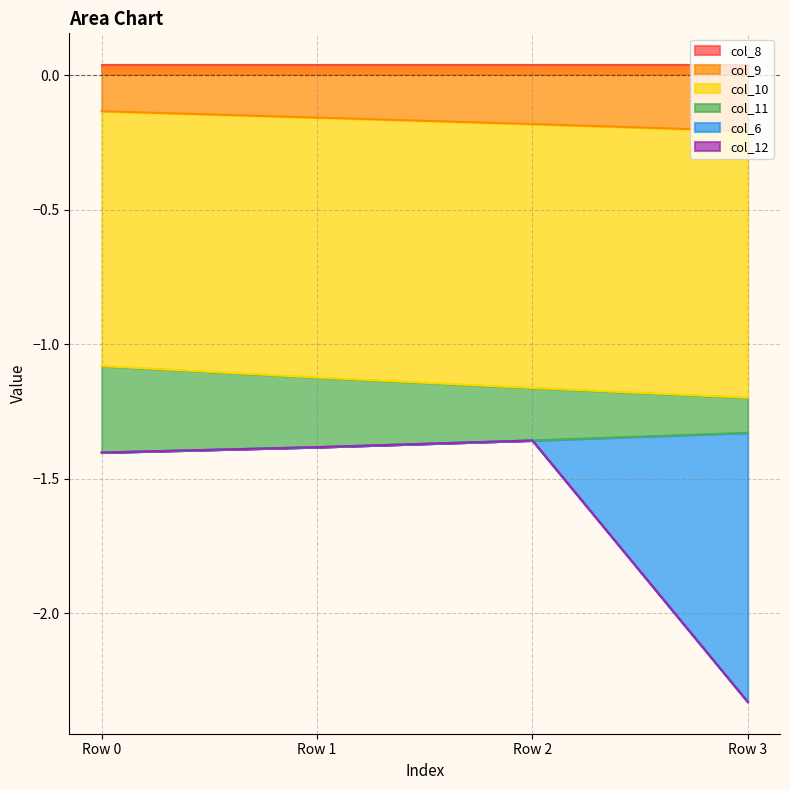

Does the chart display data point markers on the line(s)?

No